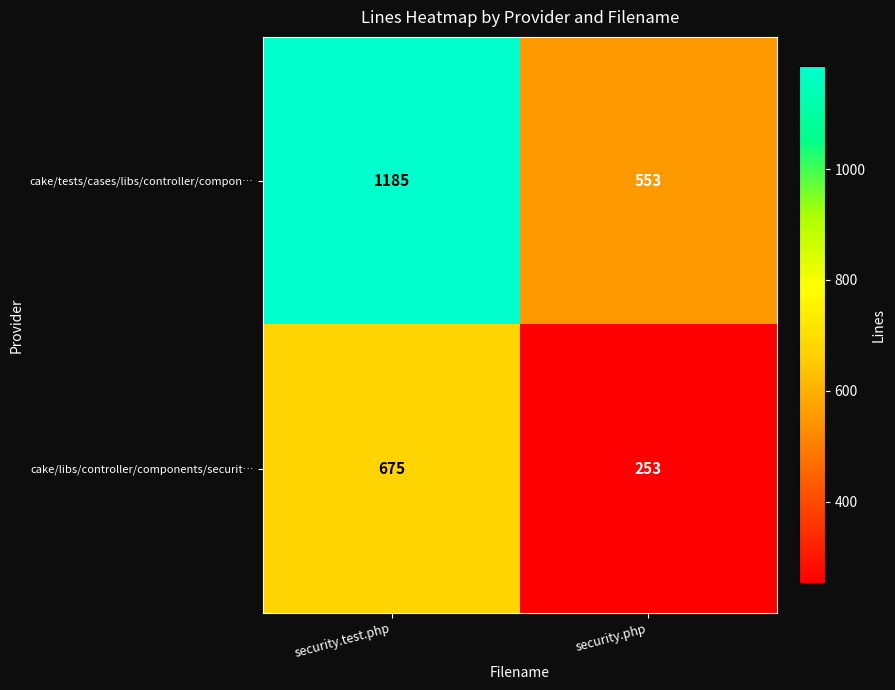

What is the difference between the highest and lowest values at security.php?

300